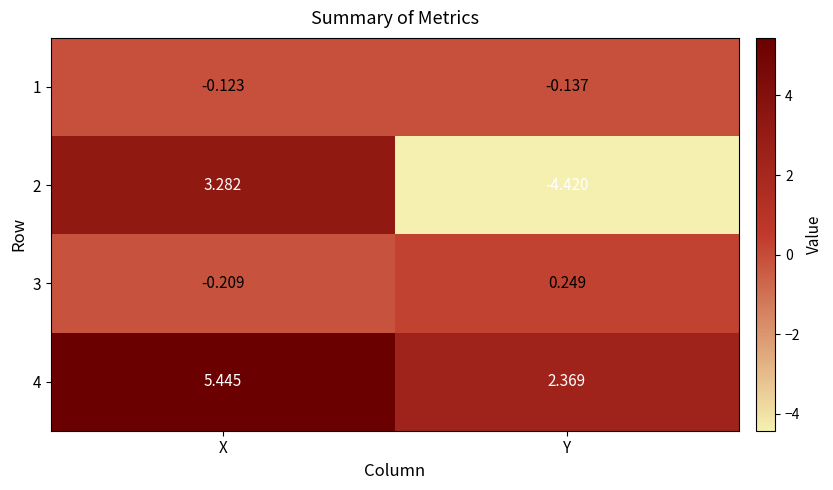

Which category has the highest value in the 4 series?

X